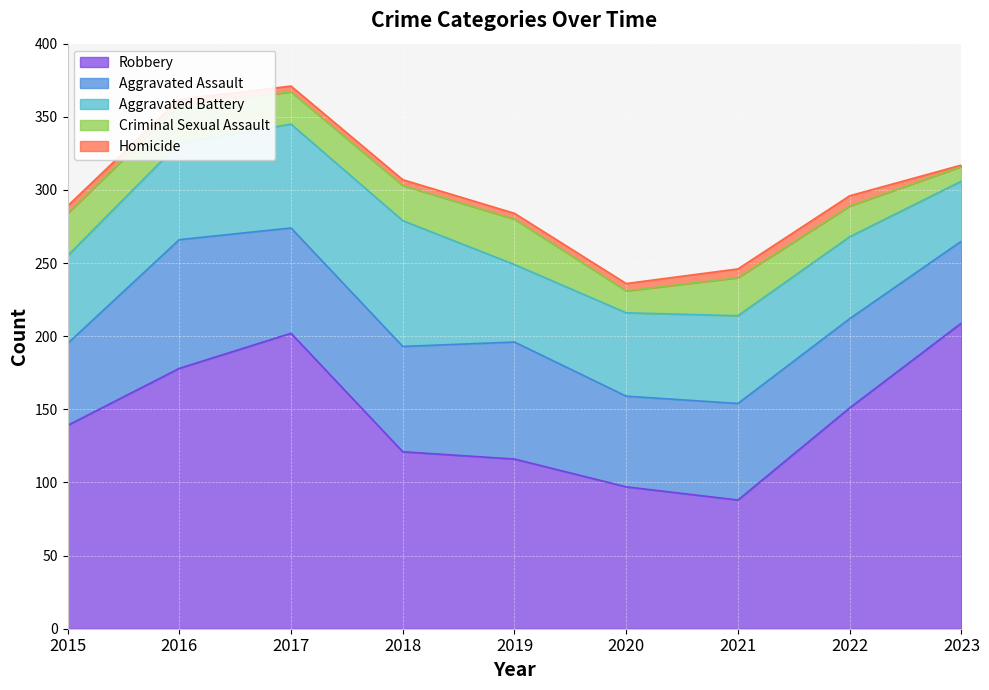

Where is the first local maximum for Aggravated Assault?

2016